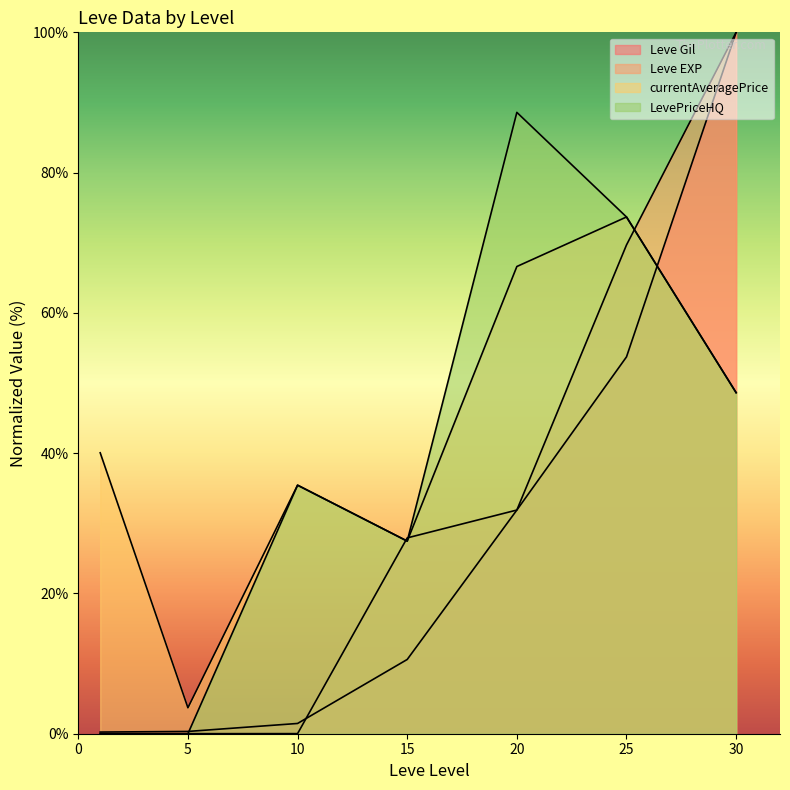

What is the maximum value for Leve Gil?

100.0